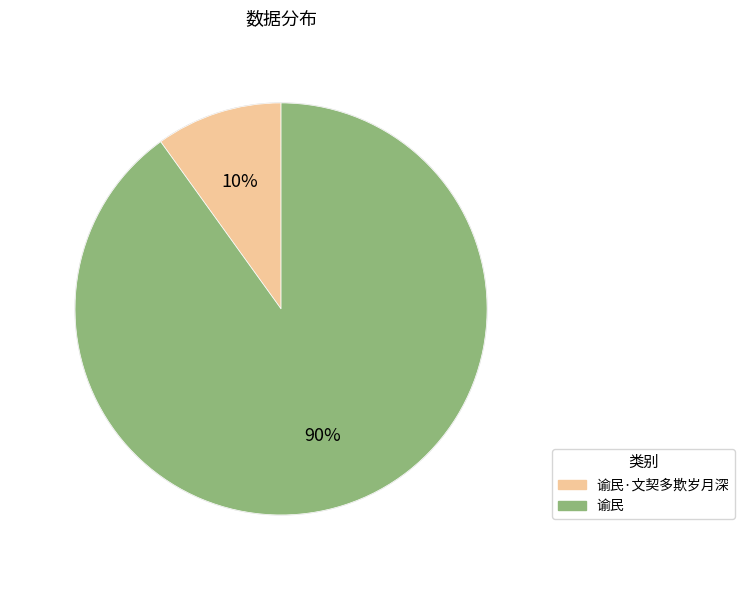

Is there a majority slice in this chart?

Yes